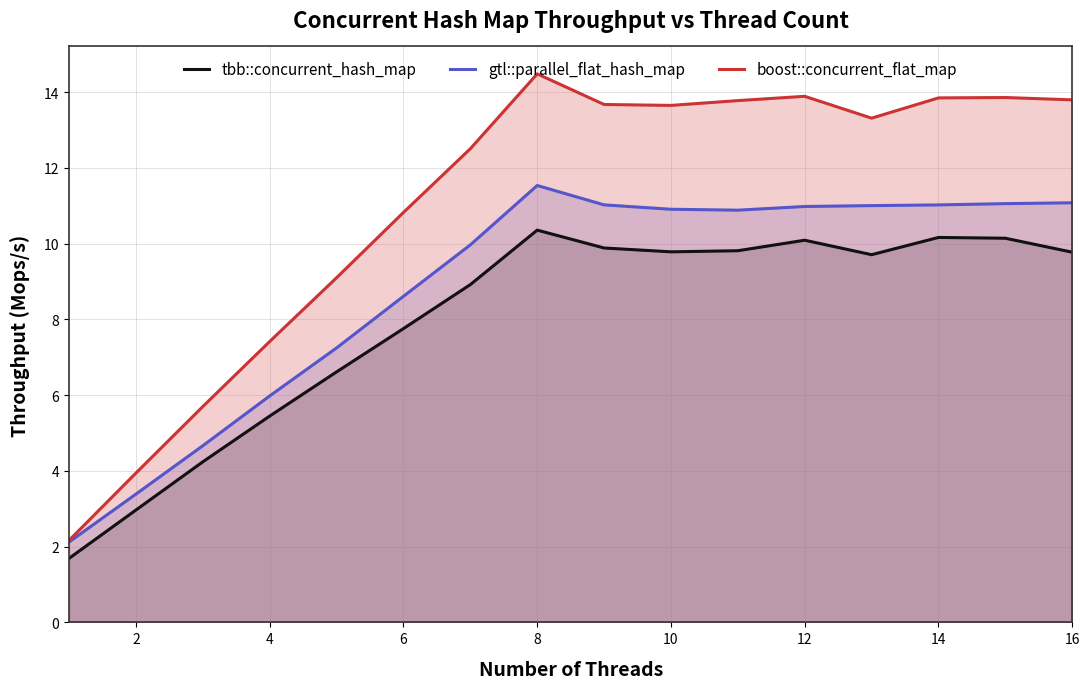

What is the spread (max minus min) of values at 2?

1.0